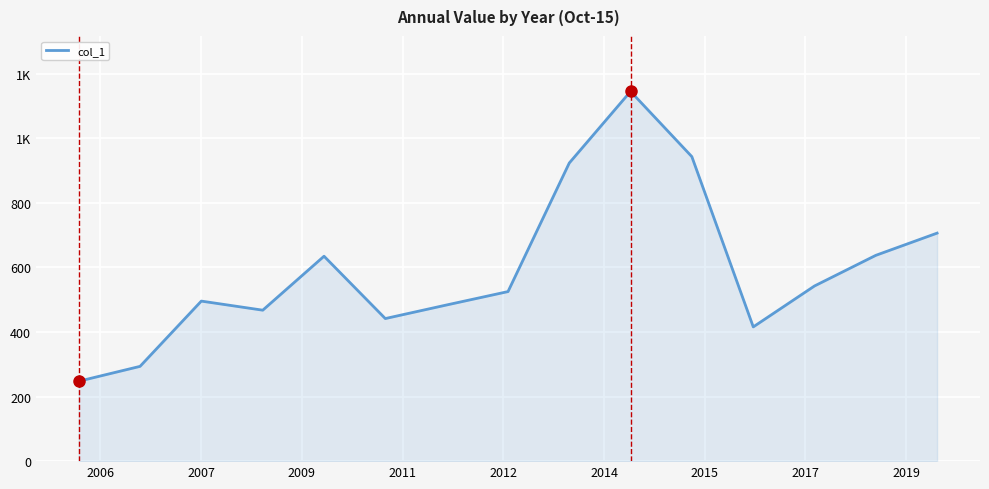

Does the chart display data point markers on the line(s)?

No